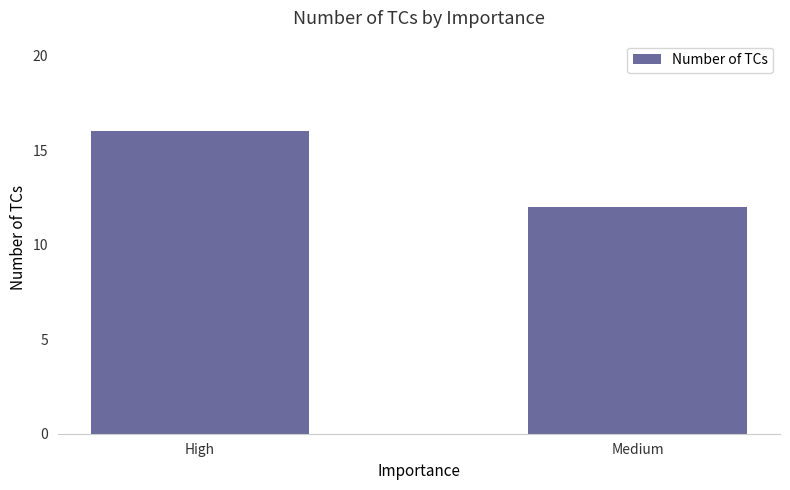

The value at High is 16. True or false?

True